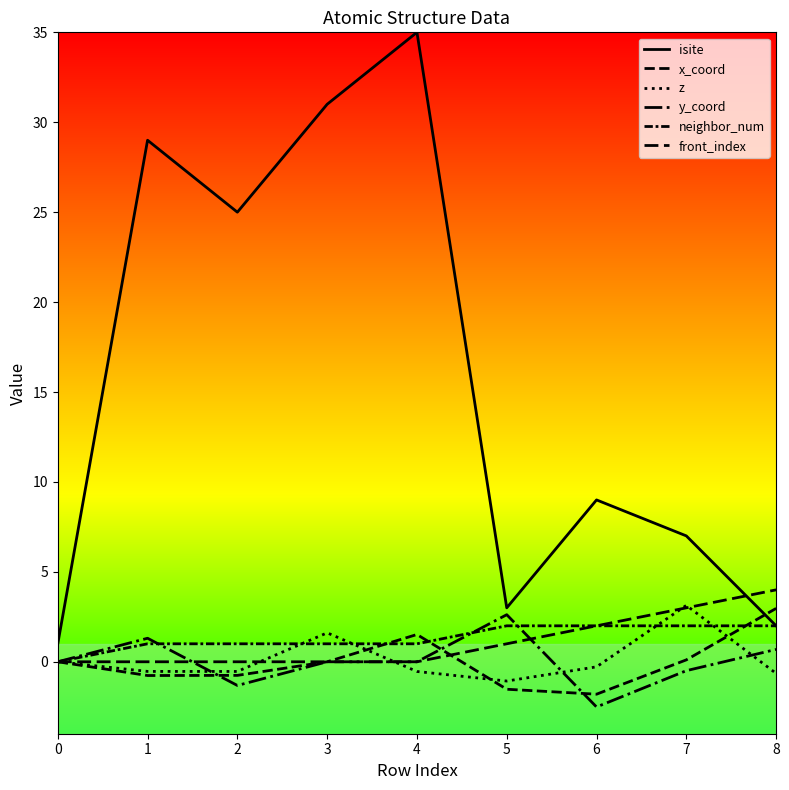

How many lines are shown in the chart?

6